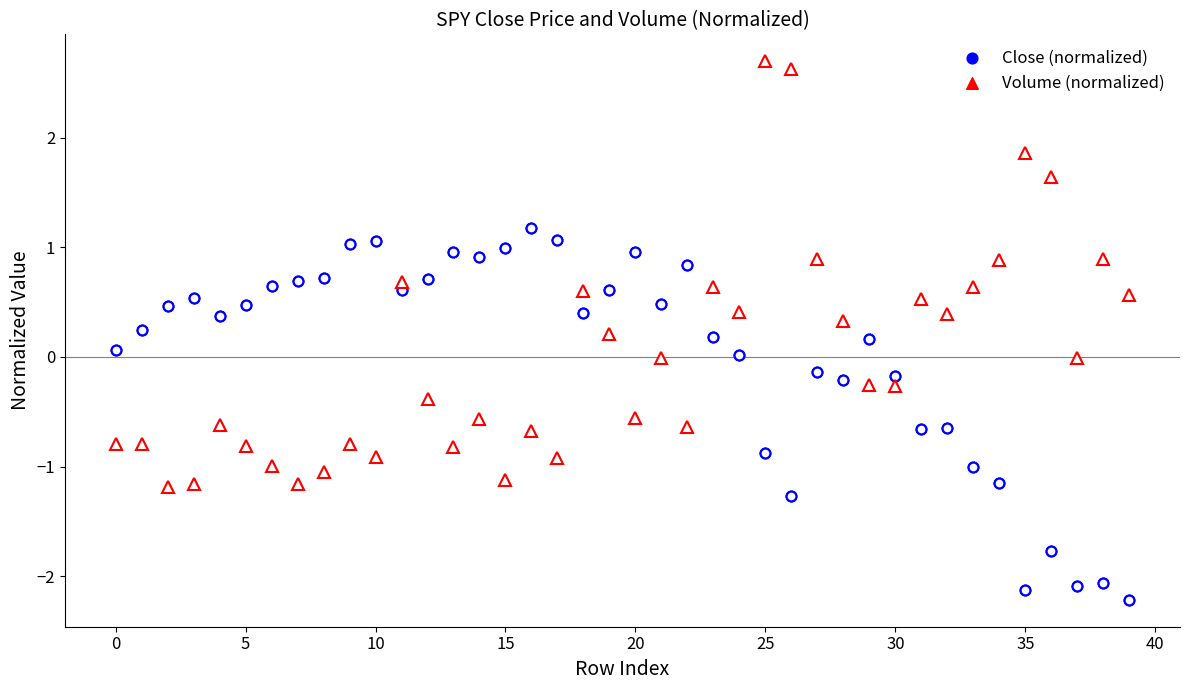

Across all data points, what is the range of Y values (max minus min)?

4.9